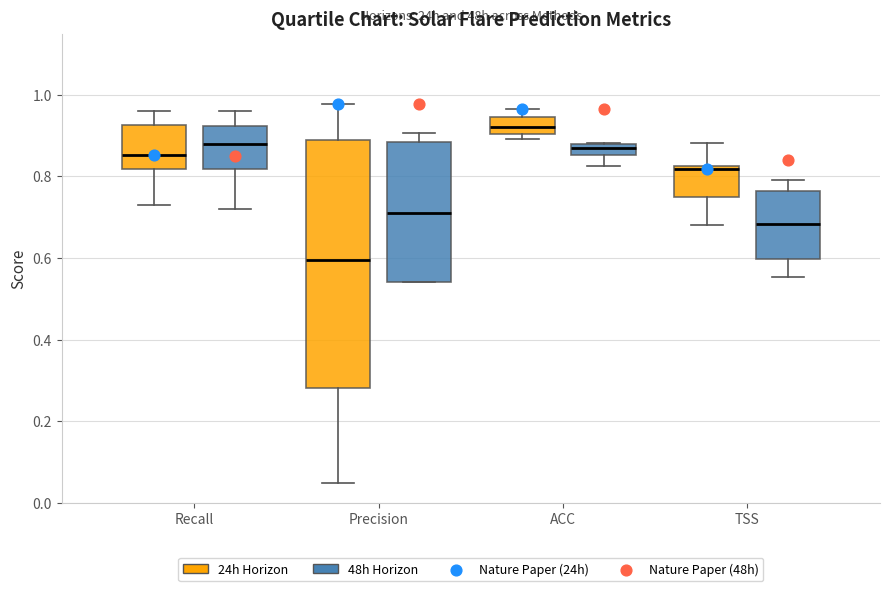

Which box has the lowest median line?

Precision (24h Horizon)